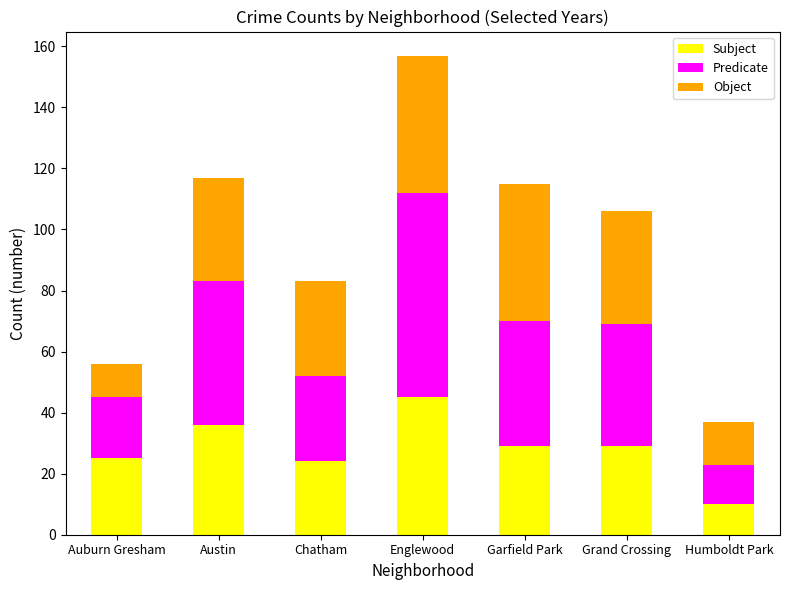

What are all the series names shown in the legend?

Subject, Predicate, Object